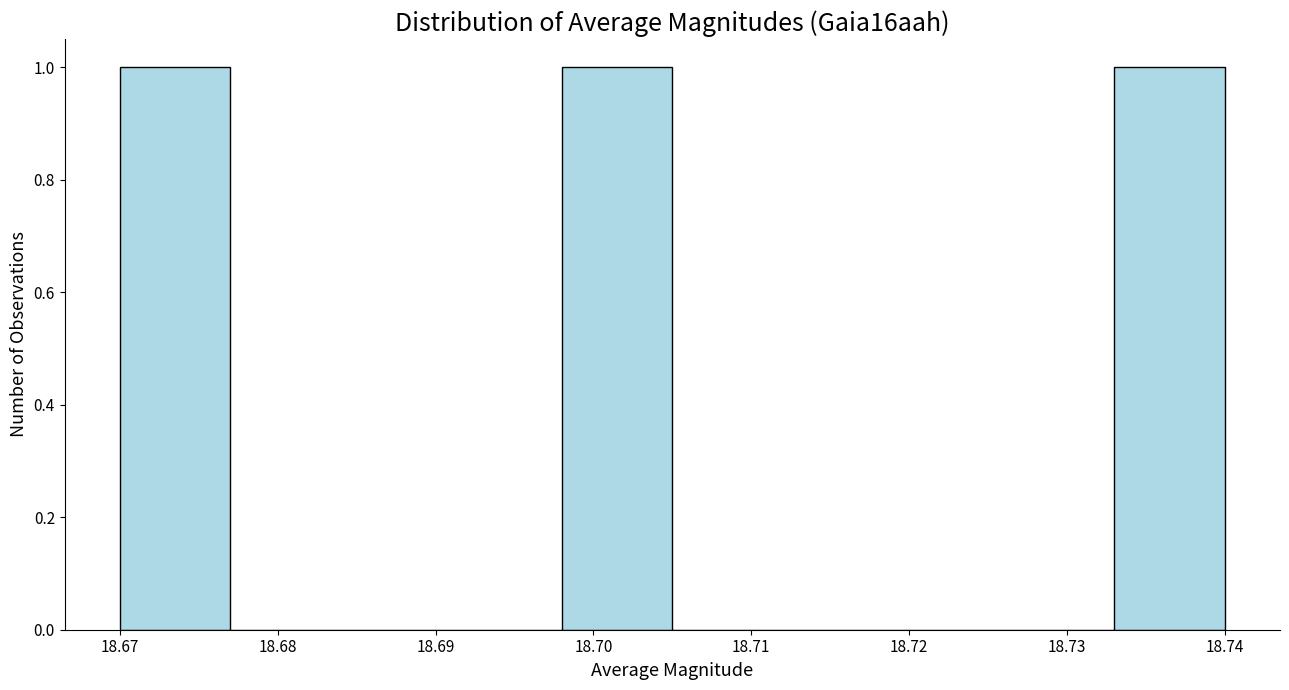

Reading left to right, list every bar in this chart as the range it spans on the x-axis followed by its height. The values are not printed on the chart, so give them approximately, as read against the axis.

18.670 to 18.677: 1
18.677 to 18.684: 0
18.684 to 18.691: 0
18.691 to 18.698: 0
18.698 to 18.705: 1
18.705 to 18.712: 0
18.712 to 18.719: 0
18.719 to 18.726: 0
18.726 to 18.733: 0
18.733 to 18.740: 1